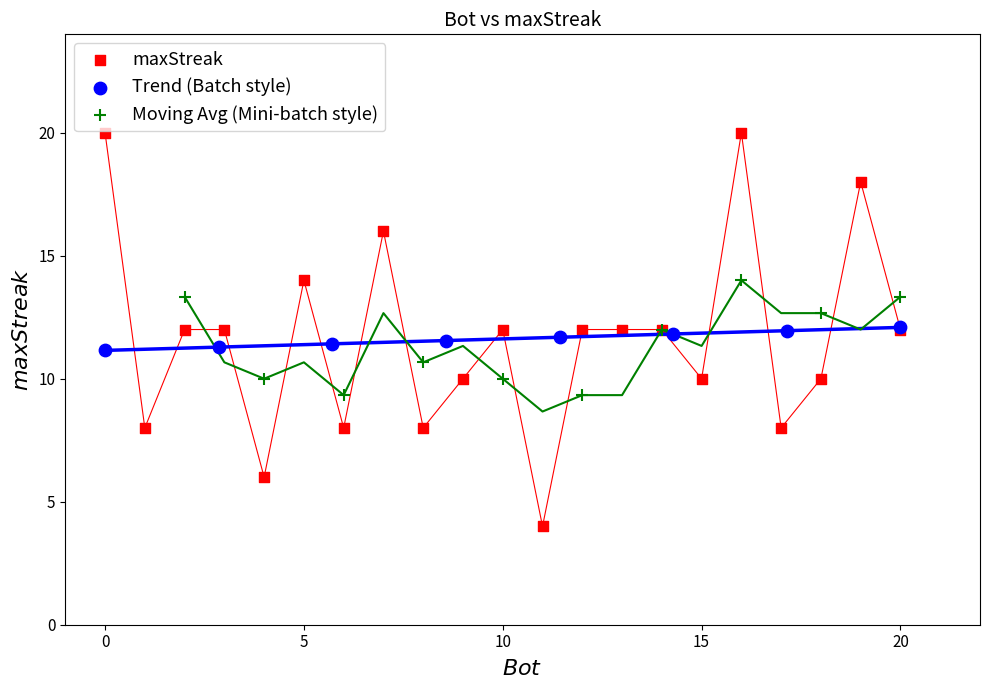

Which series contains the highest Y value?

maxStreak